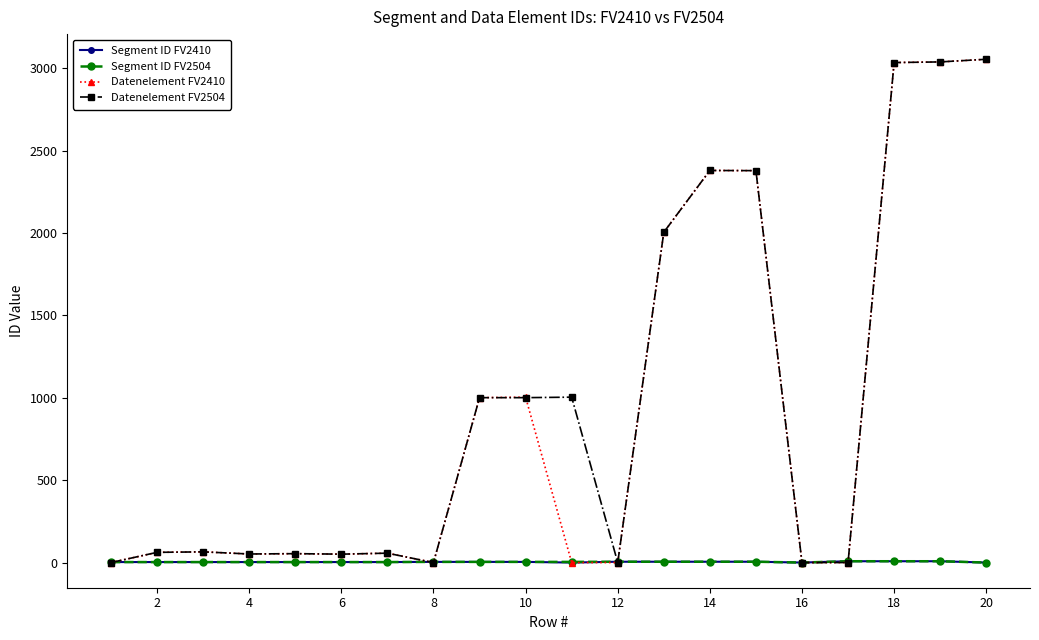

Count the number of categories in the chart.

20